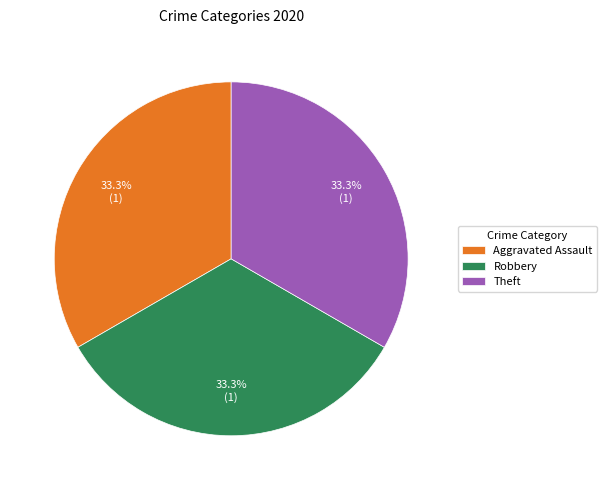

Do Robbery and Theft together represent more than half of the pie?

Yes